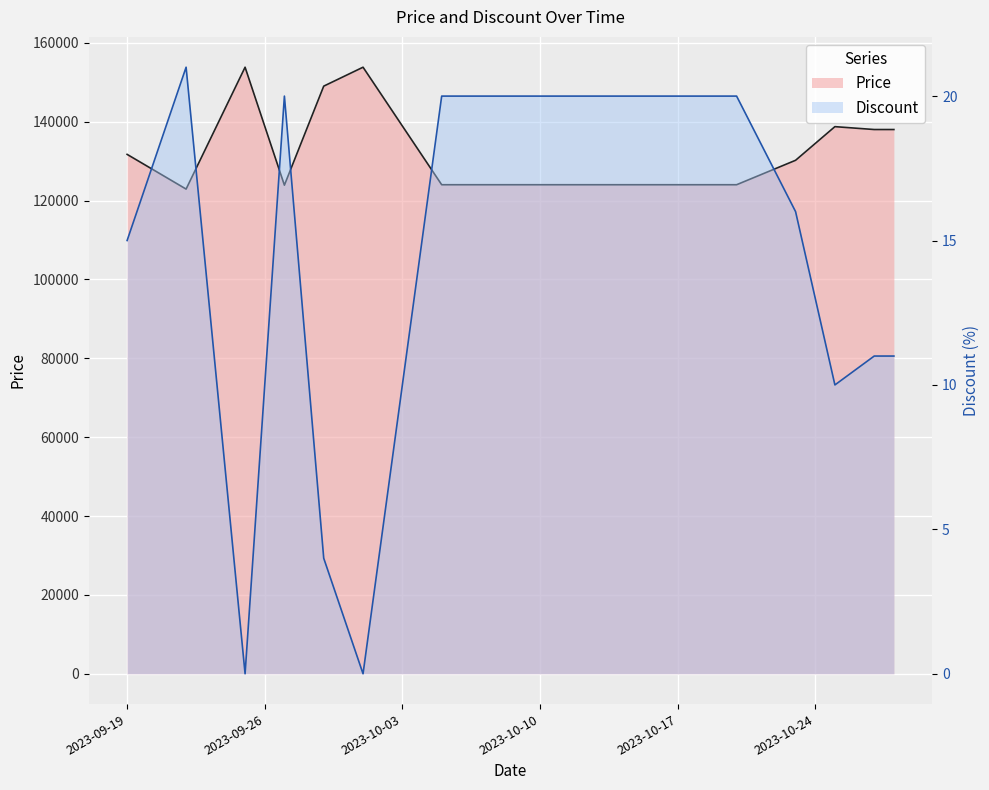

What is the total value across all series at 2023-10-23?

130216